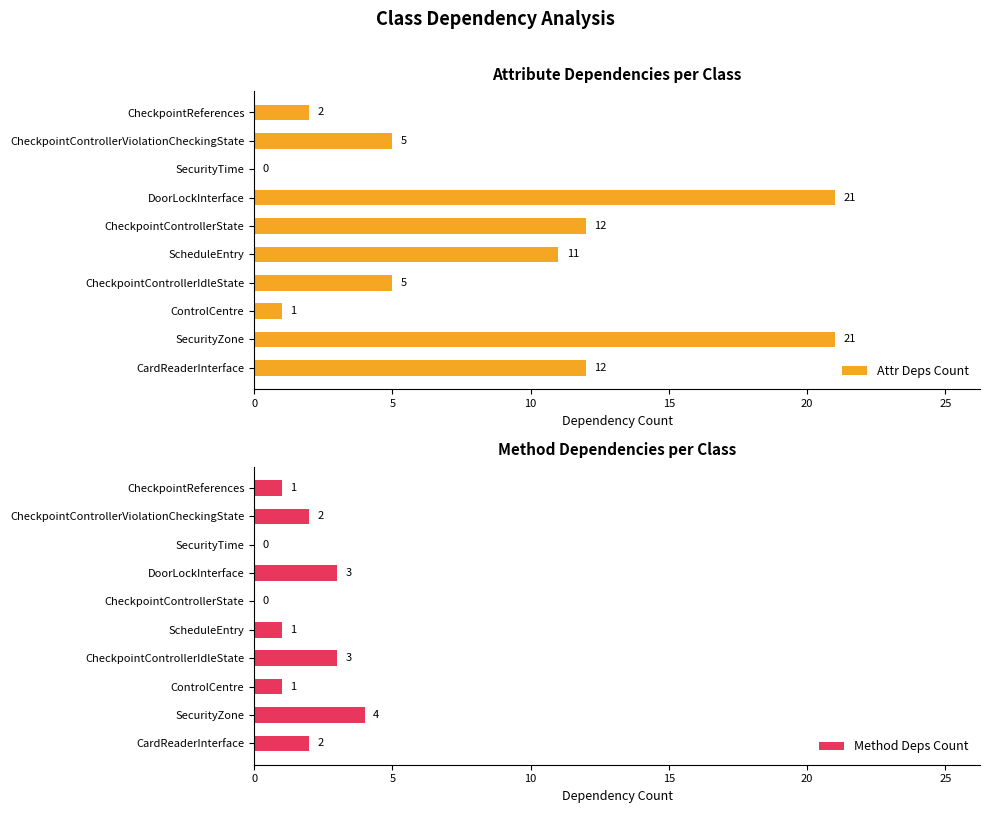

What is the difference between the Method Deps Count values at CardReaderInterface and SecurityTime?

2